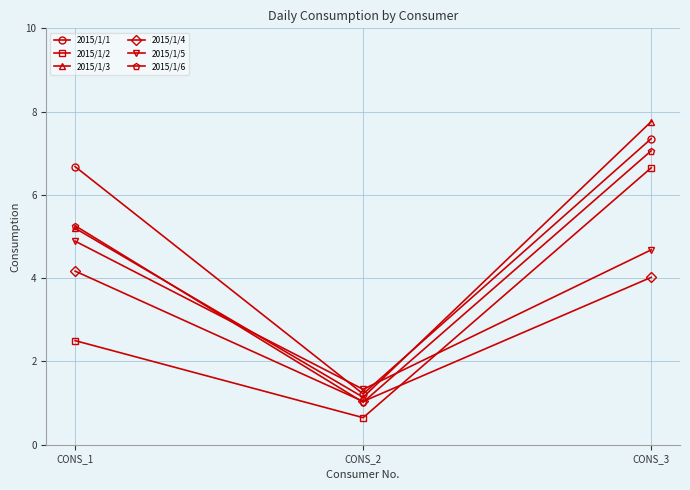

How many series are shown in this chart?

6